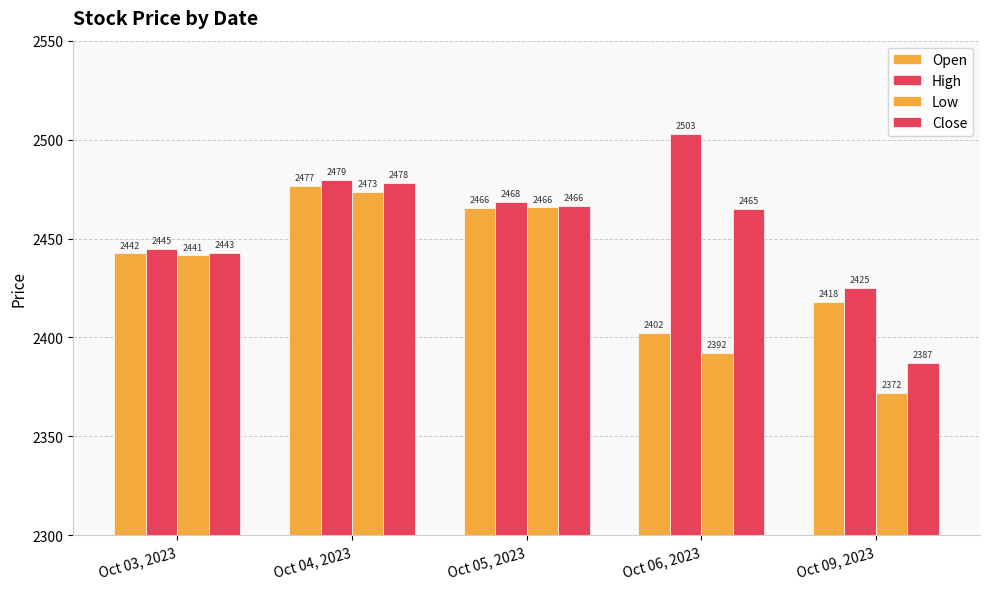

Is the value of Open at Oct 03, 2023 greater than the value of High at Oct 03, 2023?

No